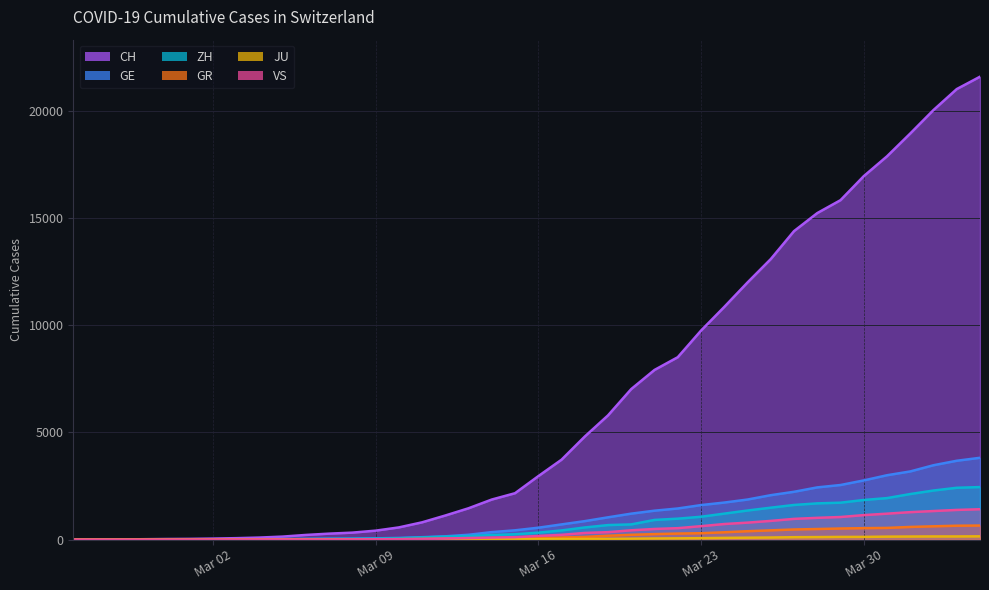

Count the number of categories in the chart.

40